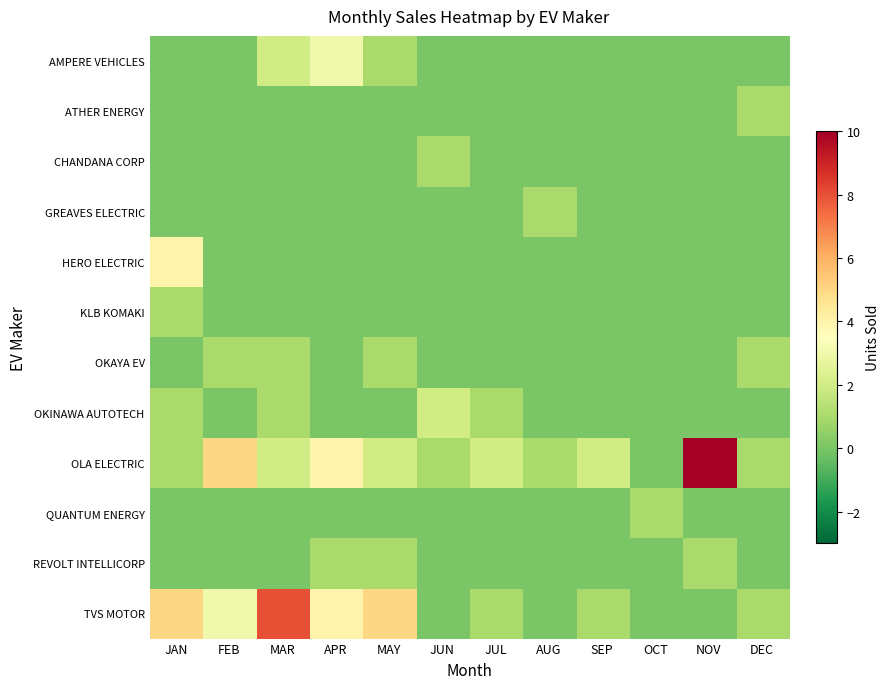

Reading left to right, list all the values displayed in this chart.

AMPERE VEHICLES: JAN=0	FEB=0	MAR=2	APR=3	MAY=1	JUN=0	JUL=0	AUG=0	SEP=0	OCT=0	NOV=0	DEC=0
ATHER ENERGY: JAN=0	FEB=0	MAR=0	APR=0	MAY=0	JUN=0	JUL=0	AUG=0	SEP=0	OCT=0	NOV=0	DEC=1
CHANDANA CORP: JAN=0	FEB=0	MAR=0	APR=0	MAY=0	JUN=1	JUL=0	AUG=0	SEP=0	OCT=0	NOV=0	DEC=0
GREAVES ELECTRIC: JAN=0	FEB=0	MAR=0	APR=0	MAY=0	JUN=0	JUL=0	AUG=1	SEP=0	OCT=0	NOV=0	DEC=0
HERO ELECTRIC: JAN=4	FEB=0	MAR=0	APR=0	MAY=0	JUN=0	JUL=0	AUG=0	SEP=0	OCT=0	NOV=0	DEC=0
KLB KOMAKI: JAN=1	FEB=0	MAR=0	APR=0	MAY=0	JUN=0	JUL=0	AUG=0	SEP=0	OCT=0	NOV=0	DEC=0
OKAYA EV: JAN=0	FEB=1	MAR=1	APR=0	MAY=1	JUN=0	JUL=0	AUG=0	SEP=0	OCT=0	NOV=0	DEC=1
OKINAWA AUTOTECH: JAN=1	FEB=0	MAR=1	APR=0	MAY=0	JUN=2	JUL=1	AUG=0	SEP=0	OCT=0	NOV=0	DEC=0
OLA ELECTRIC: JAN=1	FEB=5	MAR=2	APR=4	MAY=2	JUN=1	JUL=2	AUG=1	SEP=2	OCT=0	NOV=10	DEC=1
QUANTUM ENERGY: JAN=0	FEB=0	MAR=0	APR=0	MAY=0	JUN=0	JUL=0	AUG=0	SEP=0	OCT=1	NOV=0	DEC=0
REVOLT INTELLICORP: JAN=0	FEB=0	MAR=0	APR=1	MAY=1	JUN=0	JUL=0	AUG=0	SEP=0	OCT=0	NOV=1	DEC=0
TVS MOTOR: JAN=5	FEB=3	MAR=8	APR=4	MAY=5	JUN=0	JUL=1	AUG=0	SEP=1	OCT=0	NOV=0	DEC=1